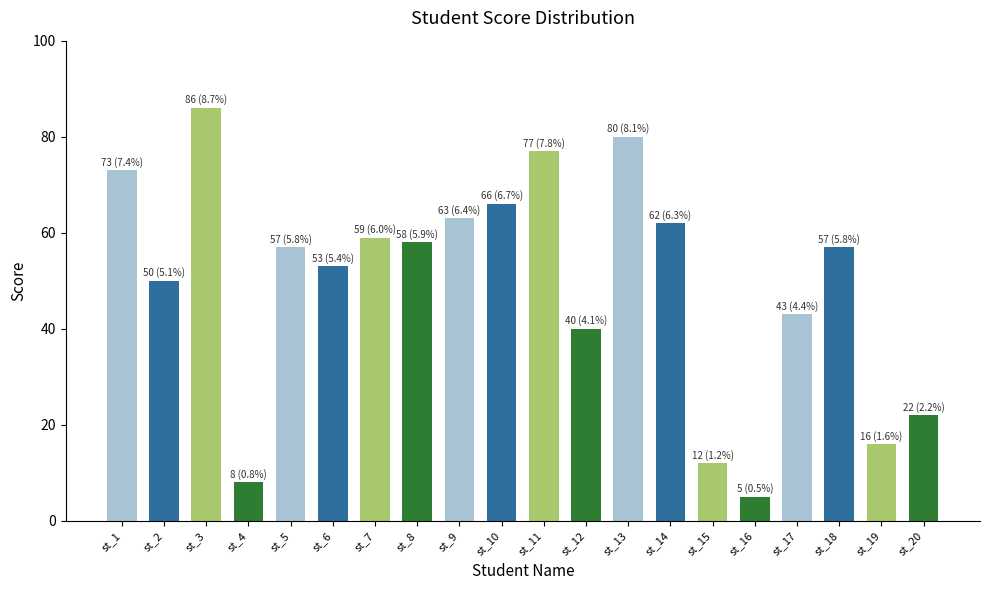

At which label does the data first exceed 57?

st_1